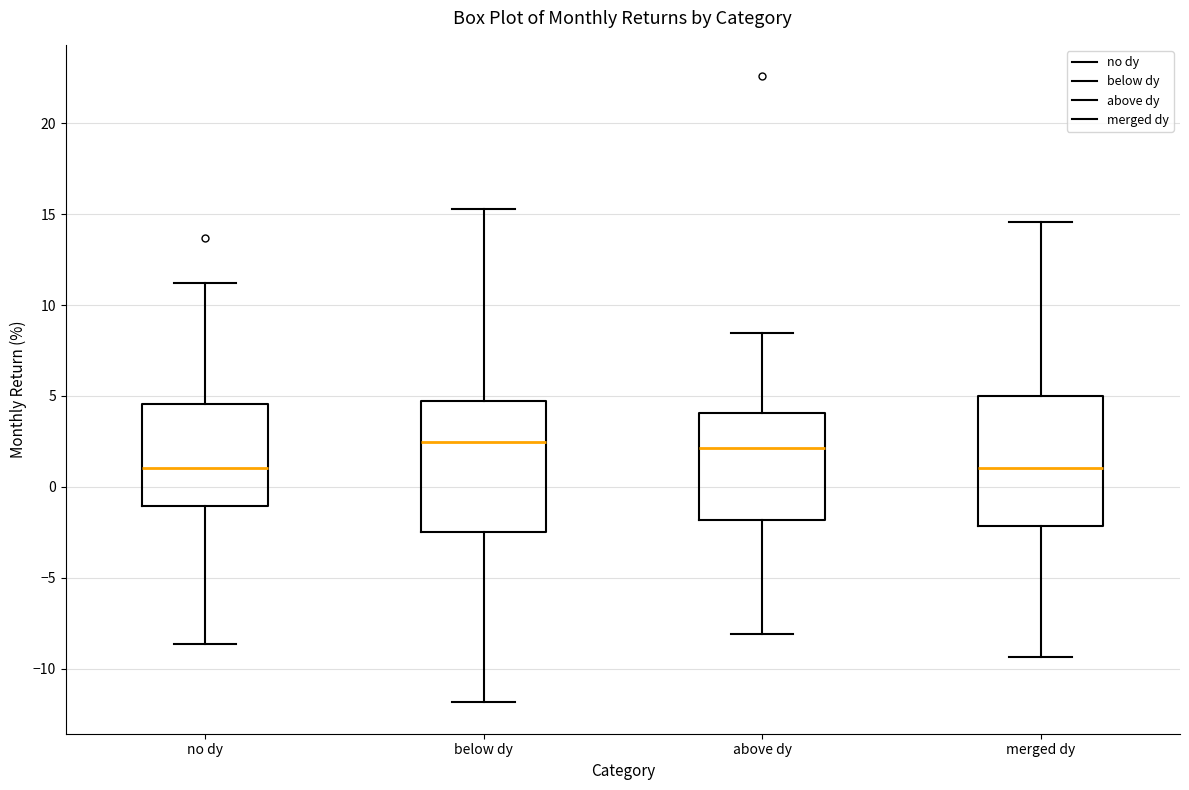

Reading left to right, transcribe this box plot: for each box, give where its median line is, the range the box spans, and where its two whiskers end, as read against the y-axis. The values are not printed on the chart, so give them approximately, as read against the axis.

no dy: median 1.0, box -1.0 to 4.5, whiskers -8.5 to 11.0
below dy: median 2.5, box -2.5 to 4.5, whiskers -12.0 to 15.5
above dy: median 2.0, box -2.0 to 4.0, whiskers -8.0 to 8.5
merged dy: median 1.0, box -2.0 to 5.0, whiskers -9.5 to 14.5